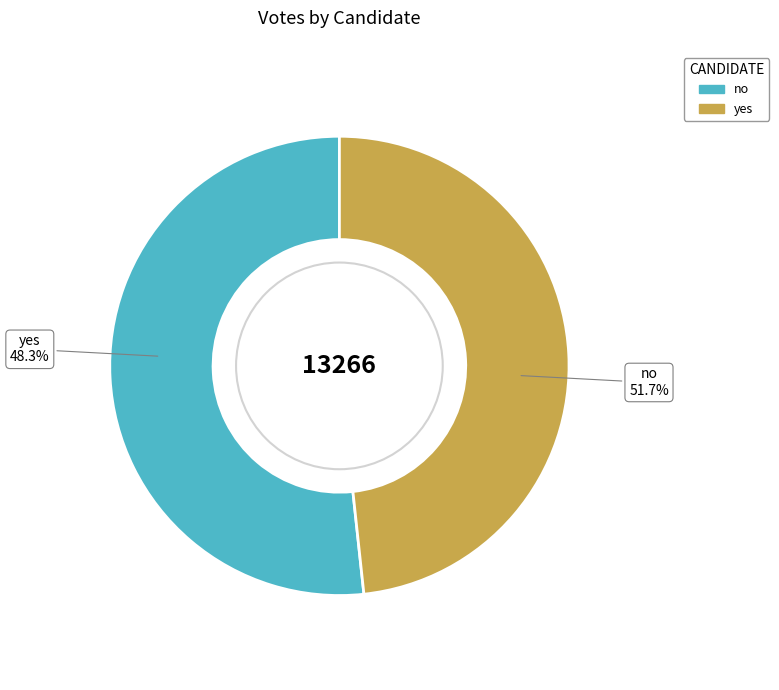

To the nearest percent, what percentage of the pie is yes?

48%